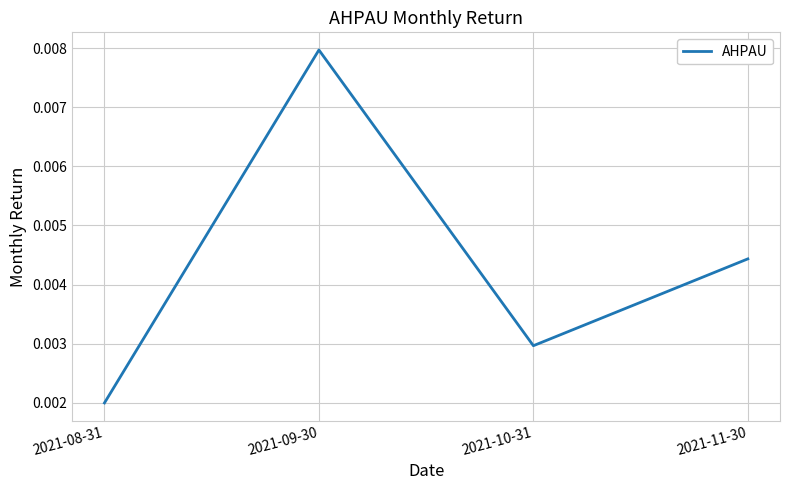

List the labels in order of value, largest first.

2021-09-30, 2021-11-30, 2021-10-31, 2021-08-31